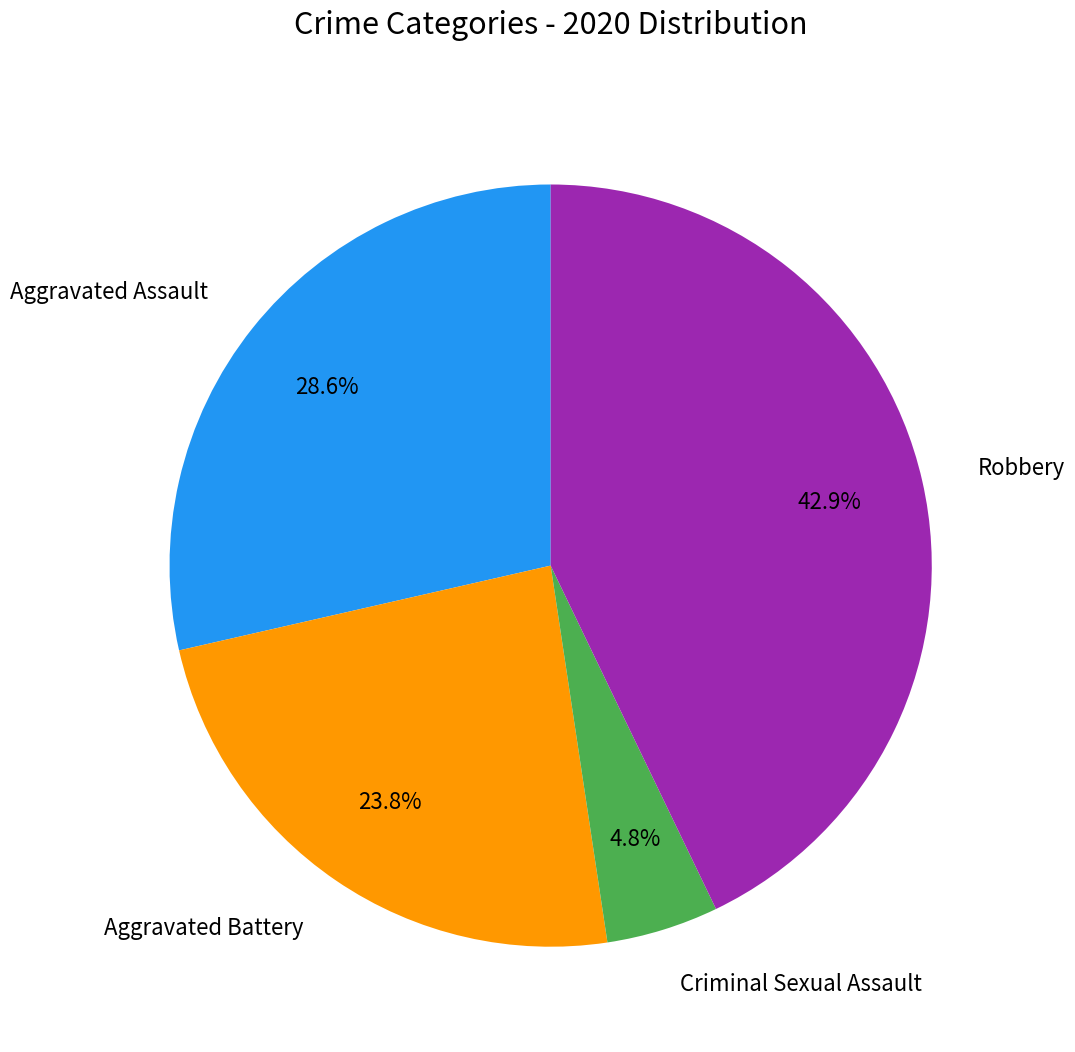

Combined, do Robbery and Aggravated Battery account for over 50%?

Yes